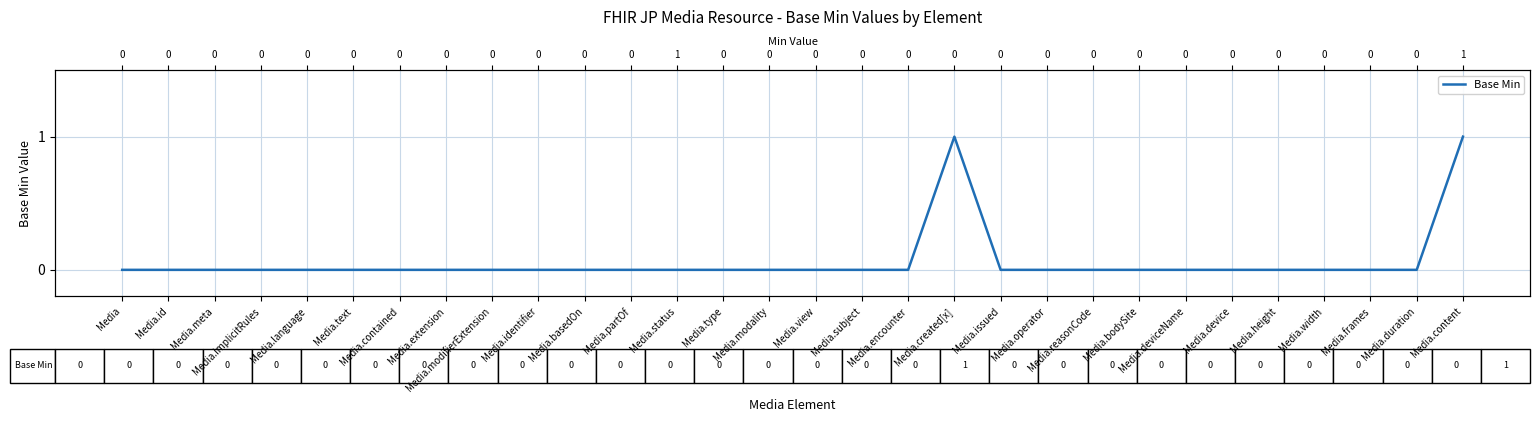

Is it true that the value at Media.type is -1?

False